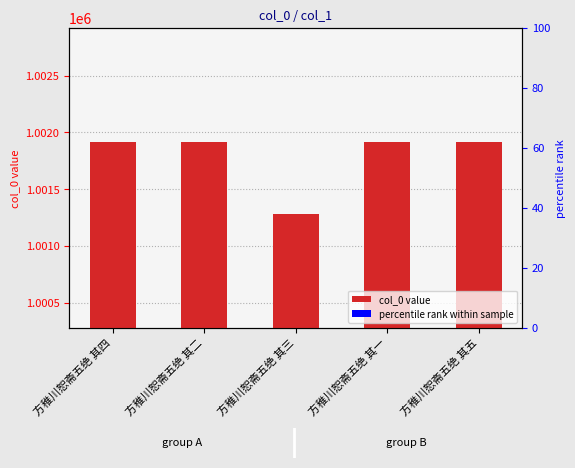

List the labels in order of value, largest first.

方稚川恕斋五绝 其二, 方稚川恕斋五绝 其五, 方稚川恕斋五绝 其一, 方稚川恕斋五绝 其四, 方稚川恕斋五绝 其三